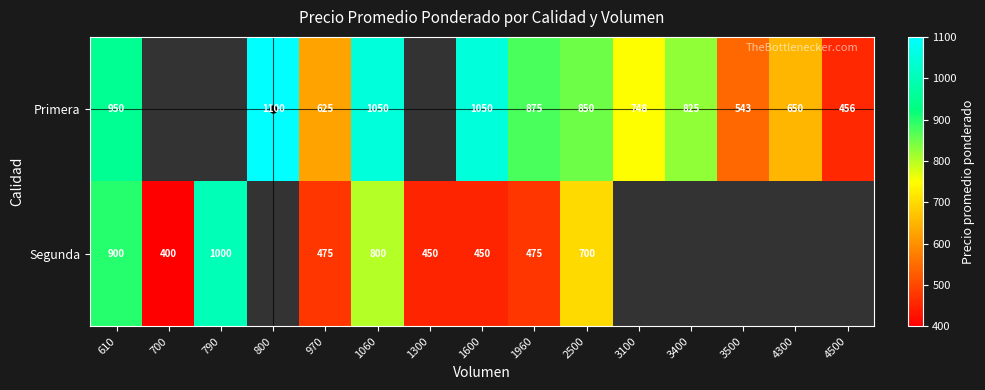

Is the value of Primera at 800 greater than the value of Segunda at 700?

Yes